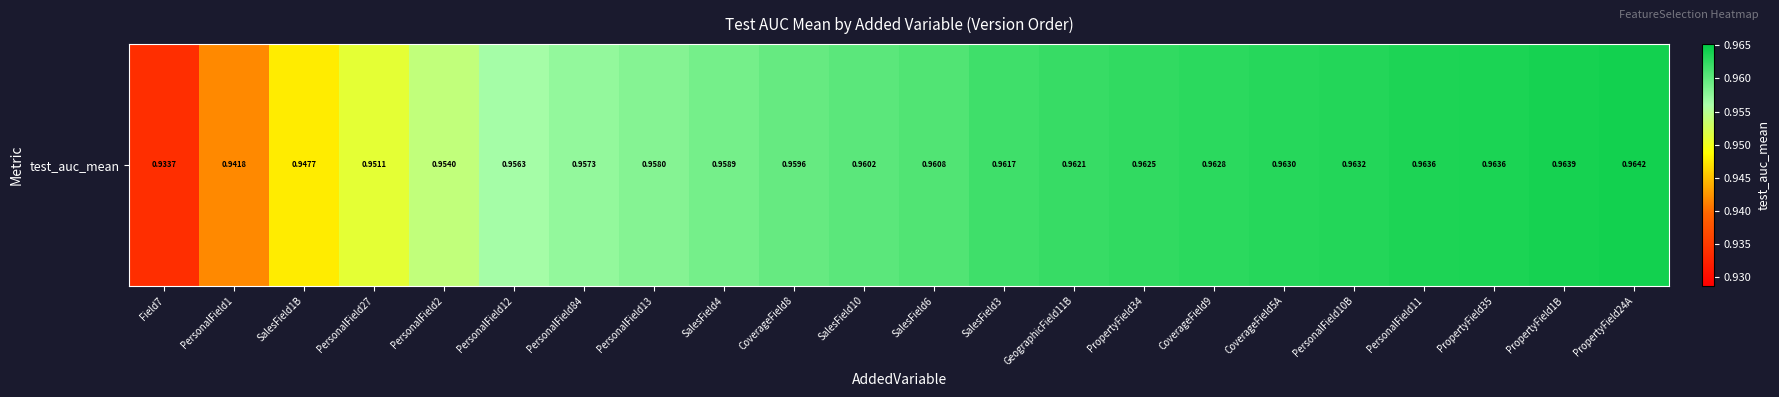

What is the sum of all values?

21.1